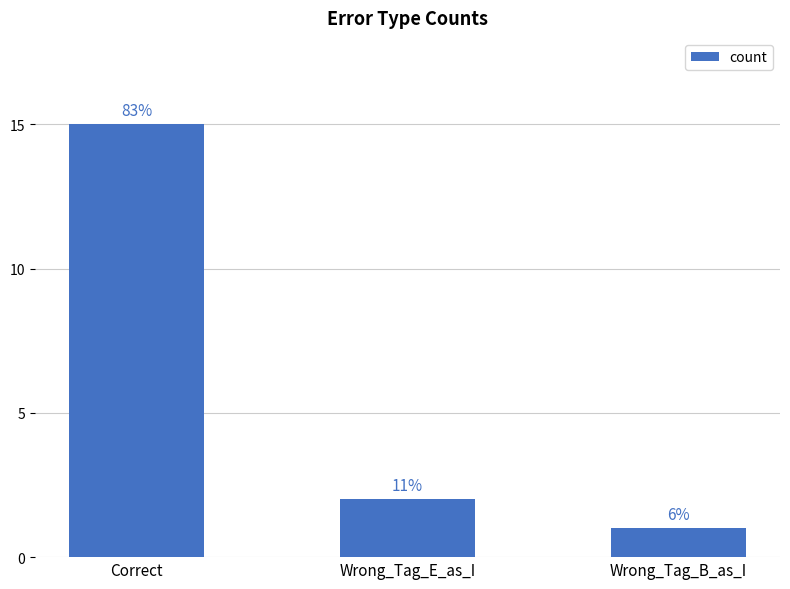

What is the difference between the maximum and second lowest values?

13